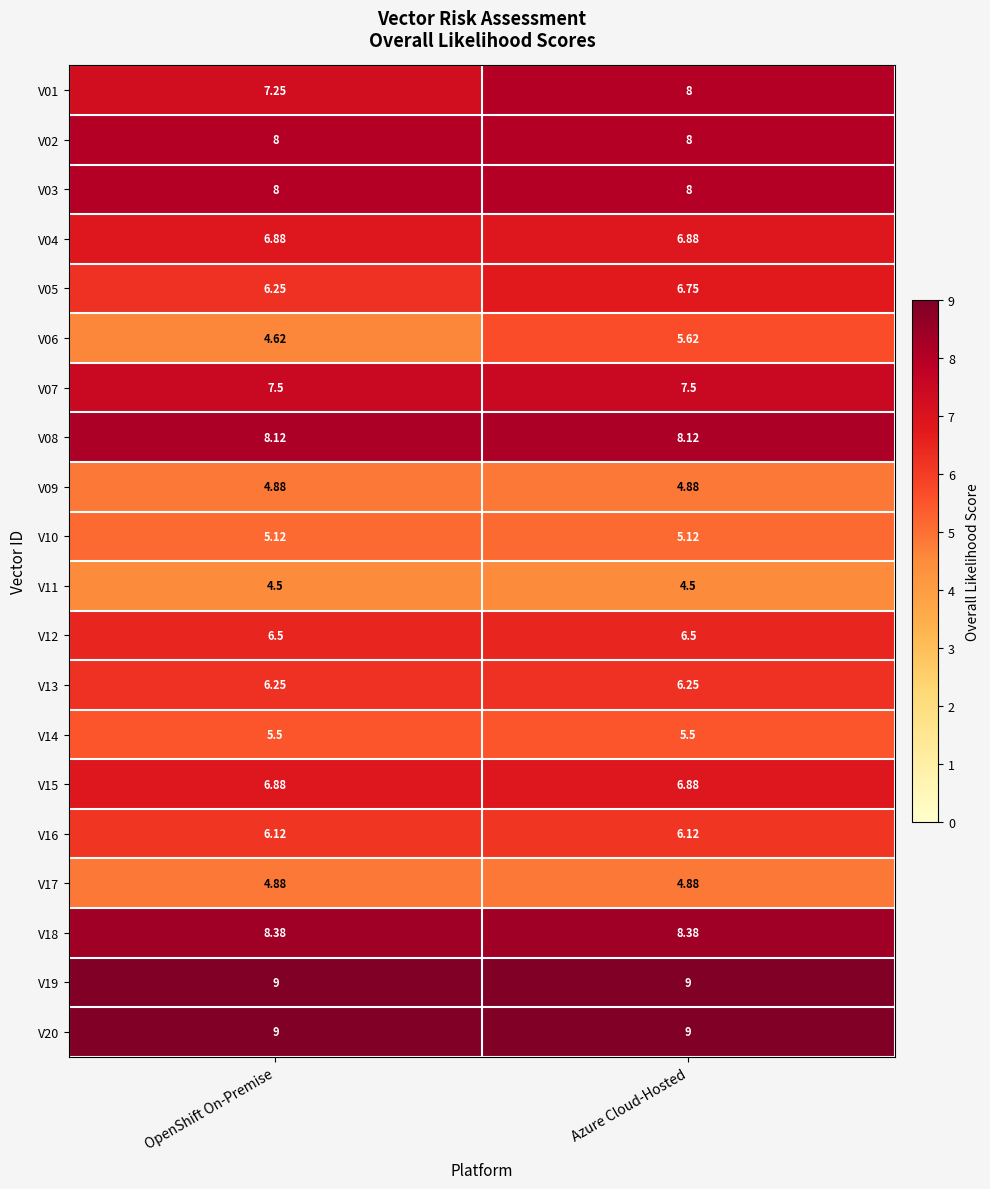

What is the difference between the highest and lowest values at Azure Cloud-Hosted?

4.5